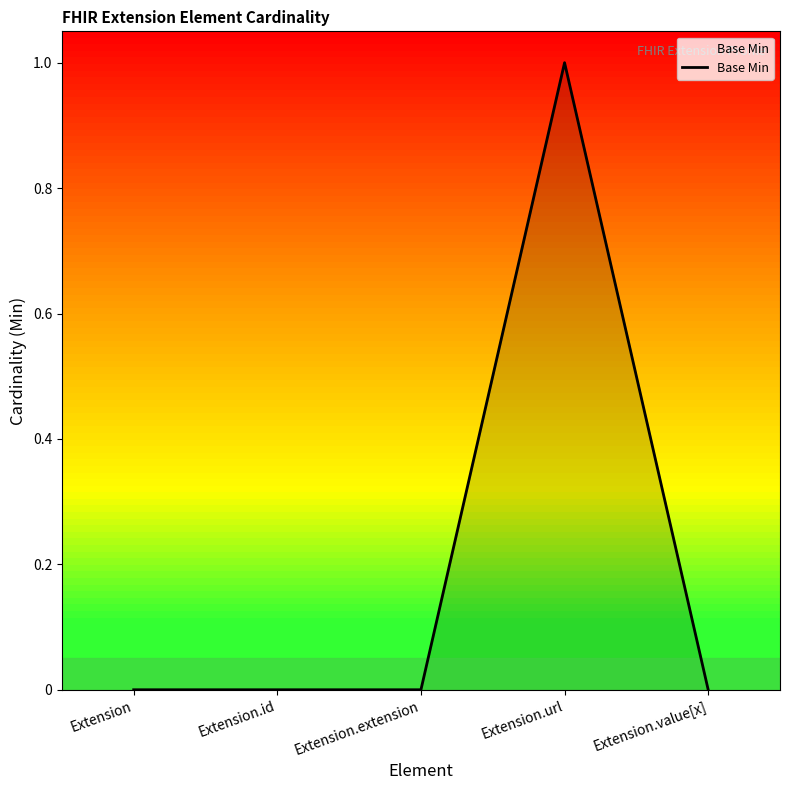

How many distinct data groups are displayed?

1